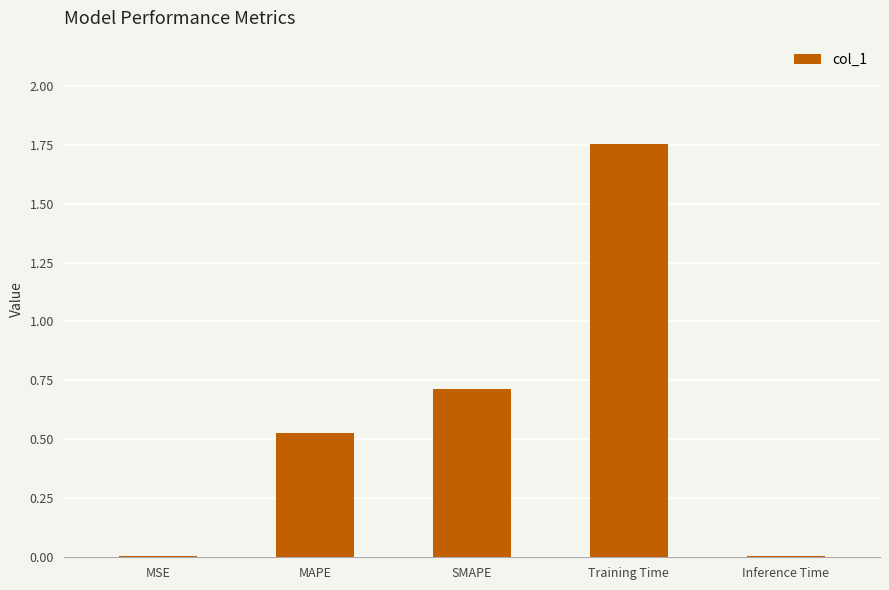

What is the average value?

0.6